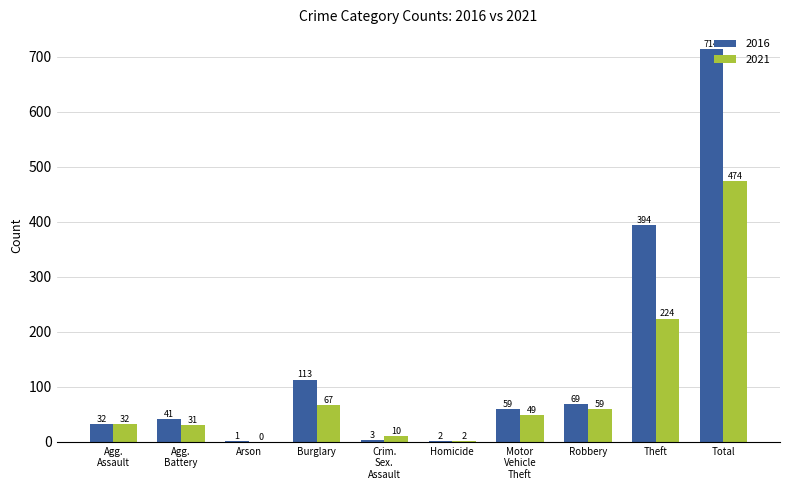

What is the sum of all 2021 values?

948